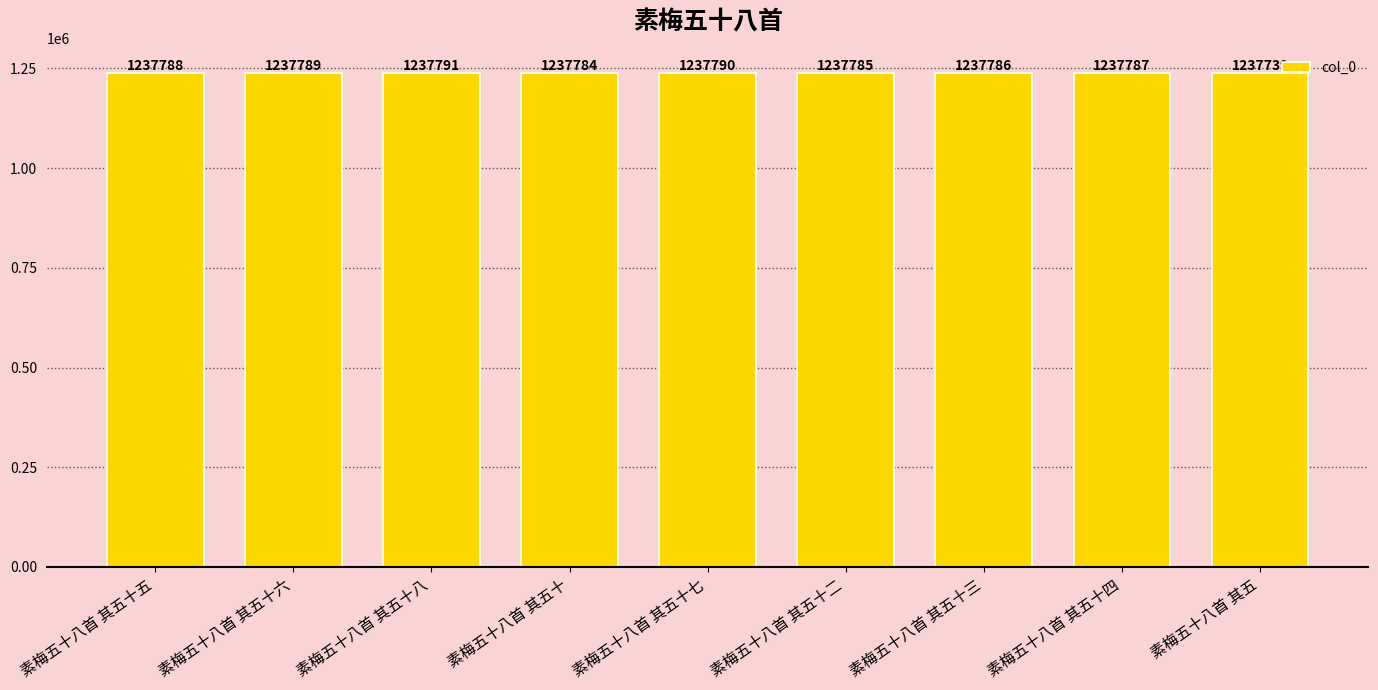

Reading right to left, extract all data points from this chart.

素梅五十八首 其五=1237739	素梅五十八首 其五十四=1237787	素梅五十八首 其五十三=1237786	素梅五十八首 其五十二=1237785	素梅五十八首 其五十七=1237790	素梅五十八首 其五十=1237784	素梅五十八首 其五十八=1237791	素梅五十八首 其五十六=1237789	素梅五十八首 其五十五=1237788